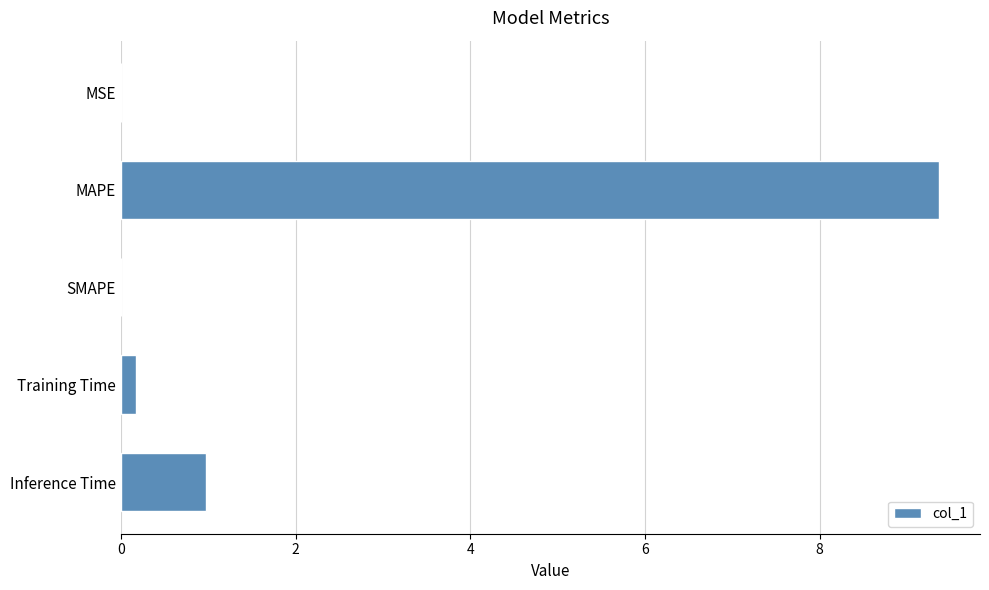

The chart shows a value of 0.0 at MSE. True or false?

True